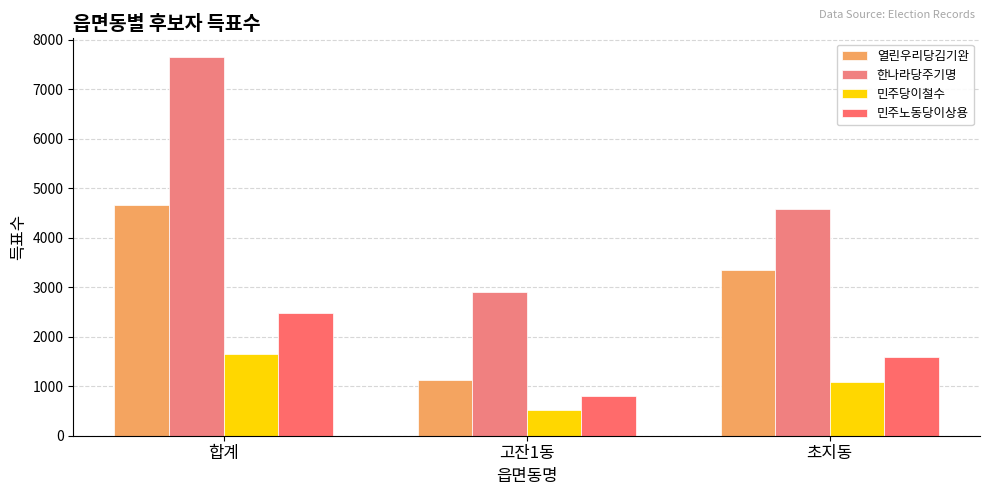

Which category has the highest value in the 민주노동당이상용 series?

합계